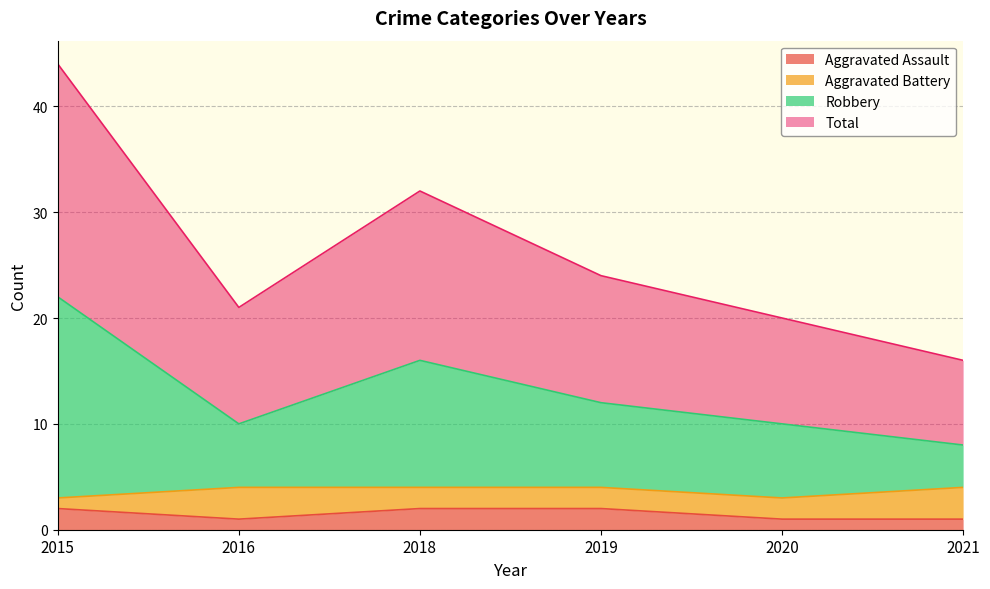

What is the difference between the second highest and second lowest values in the Robbery series?

6